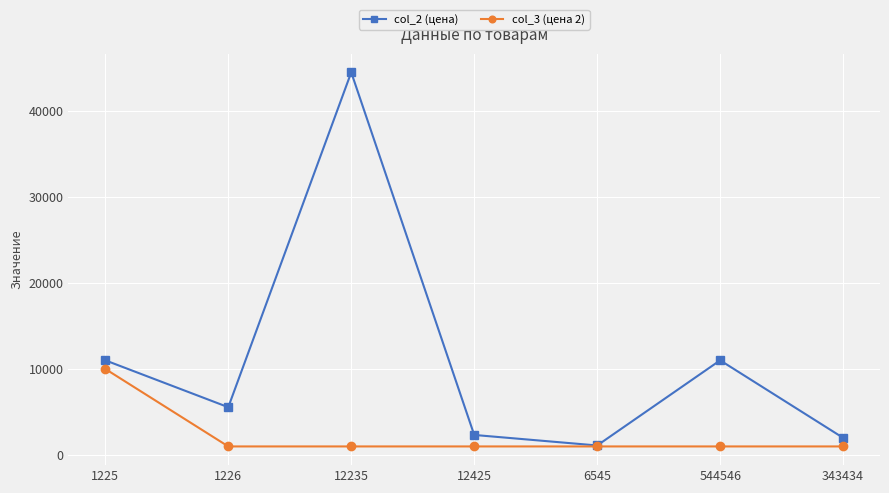

What is the approximate value of col_3 (цена 2) at 1225?

9999.1